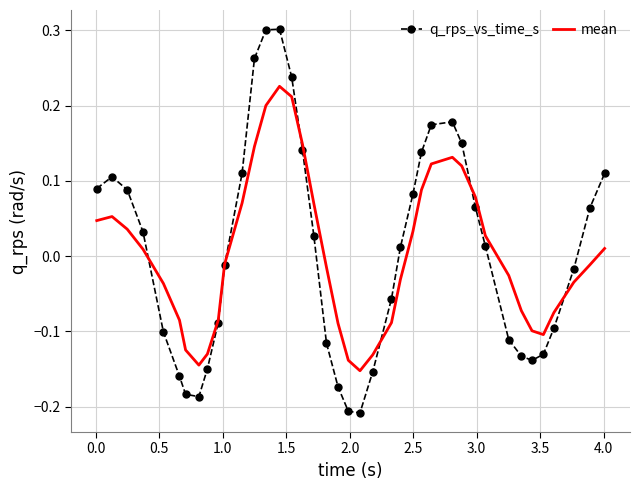

What are all the series names shown in the legend?

q_rps_vs_time_s, mean